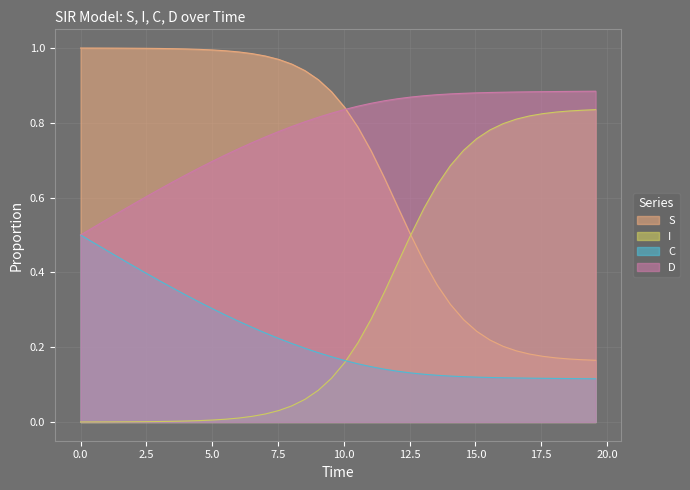

Which series has the largest total across all categories?

D